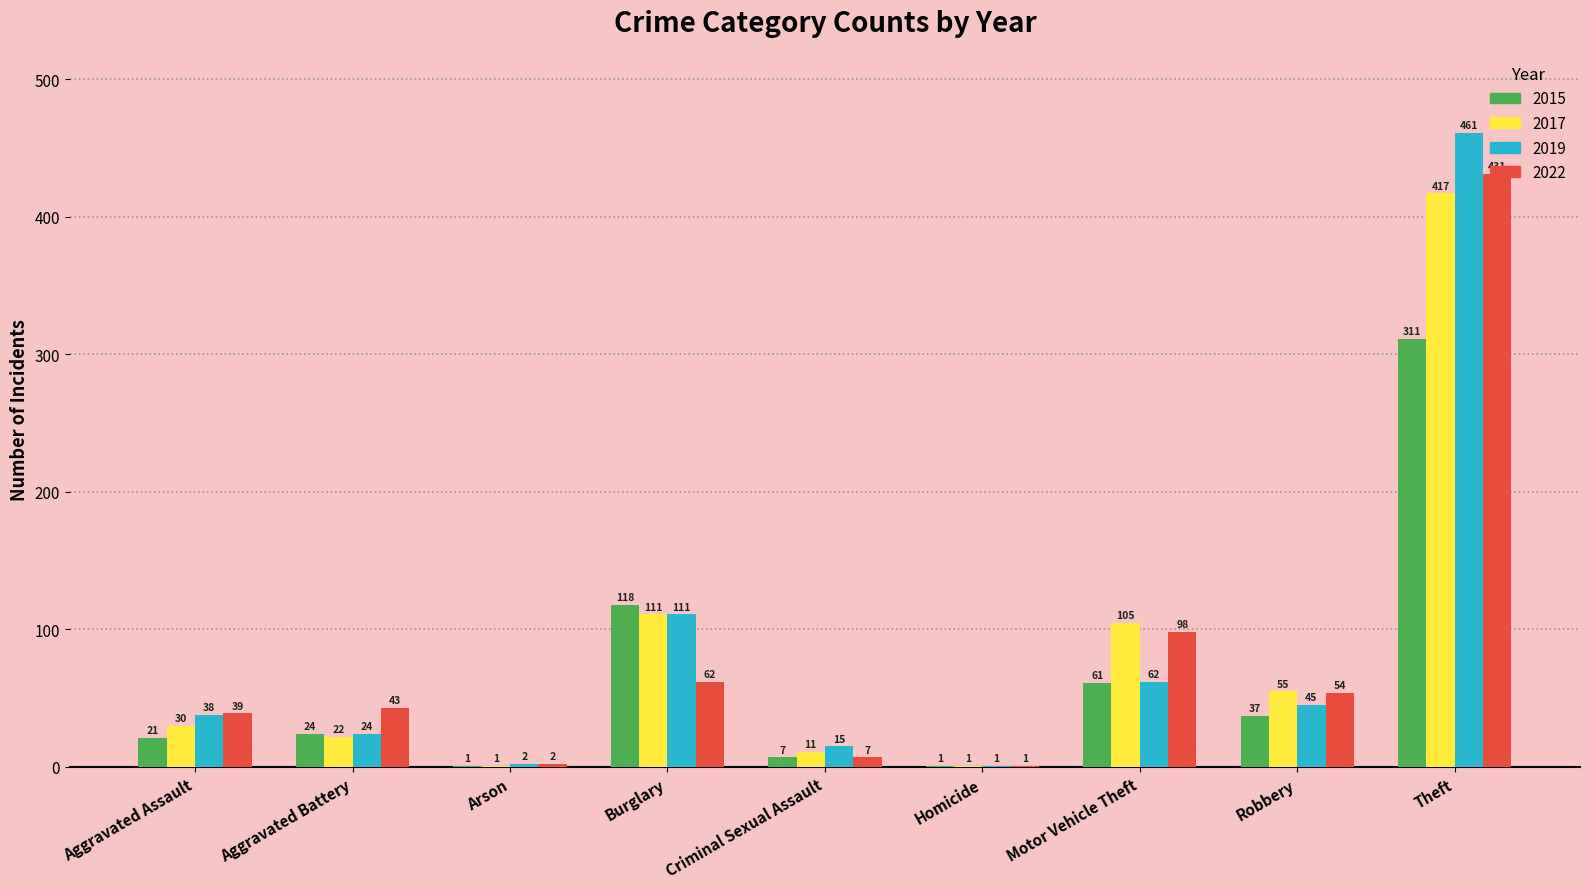

At which label is 2019 closest to 231?

Burglary